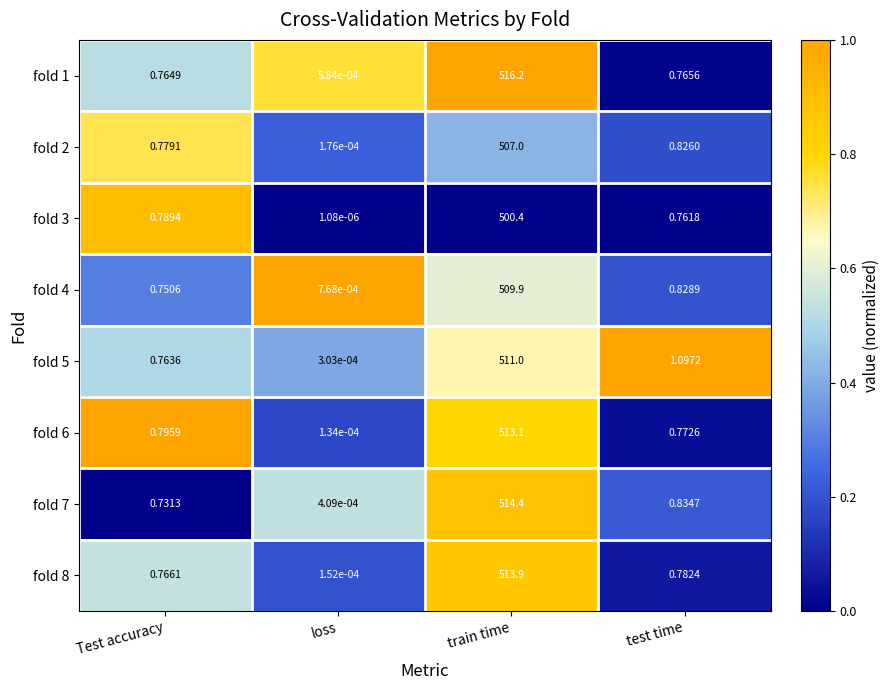

Which category has the highest value in the fold 7 series?

train time